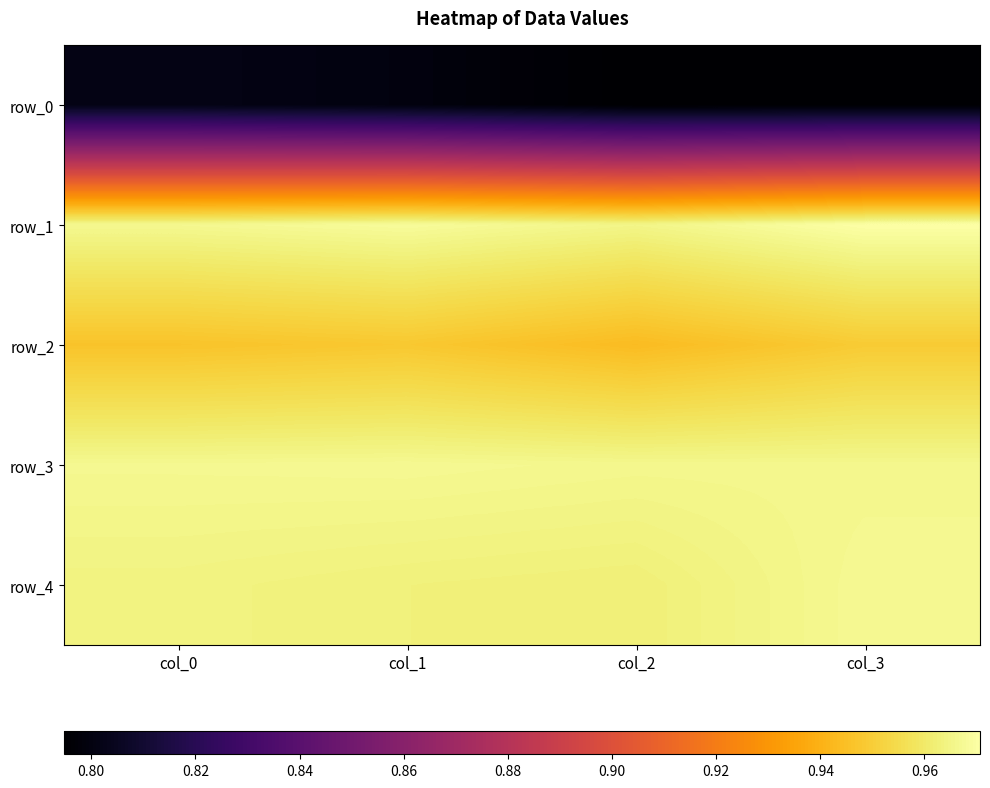

What is the difference between the highest and lowest values at col_0?

0.2